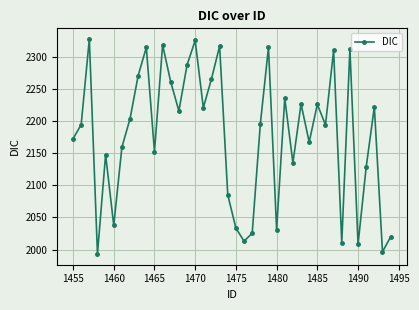

What is the maximum value shown in the chart?

2327.2